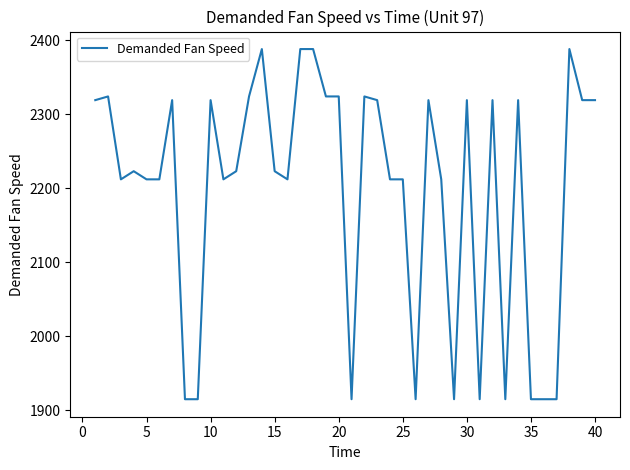

What is the smallest value displayed?

1915